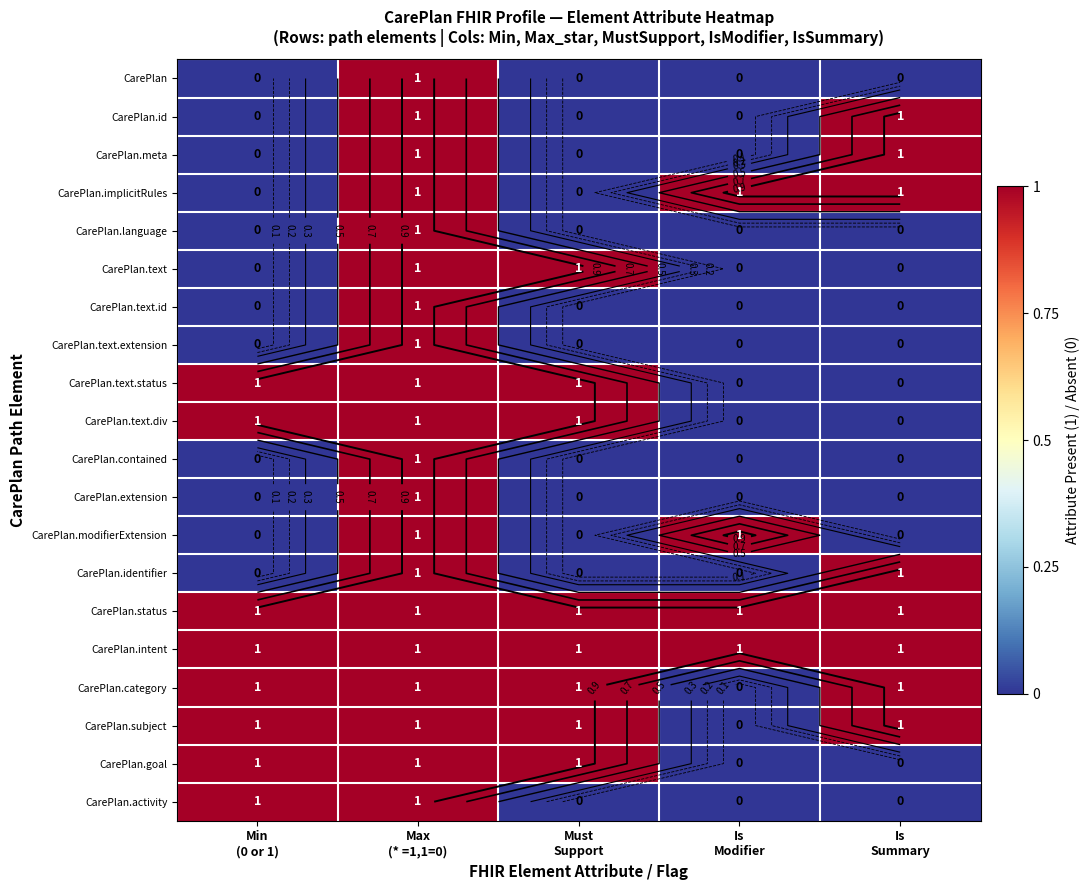

Which has a higher value, Is
Summary or Is
Modifier?

Is
Summary